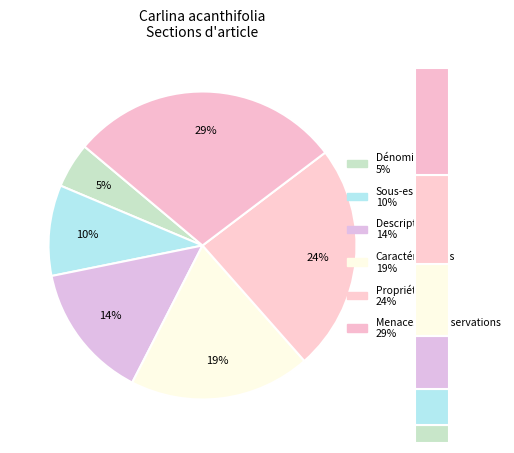

True or false: Caractéristiques accounts for 12% of the total.

False